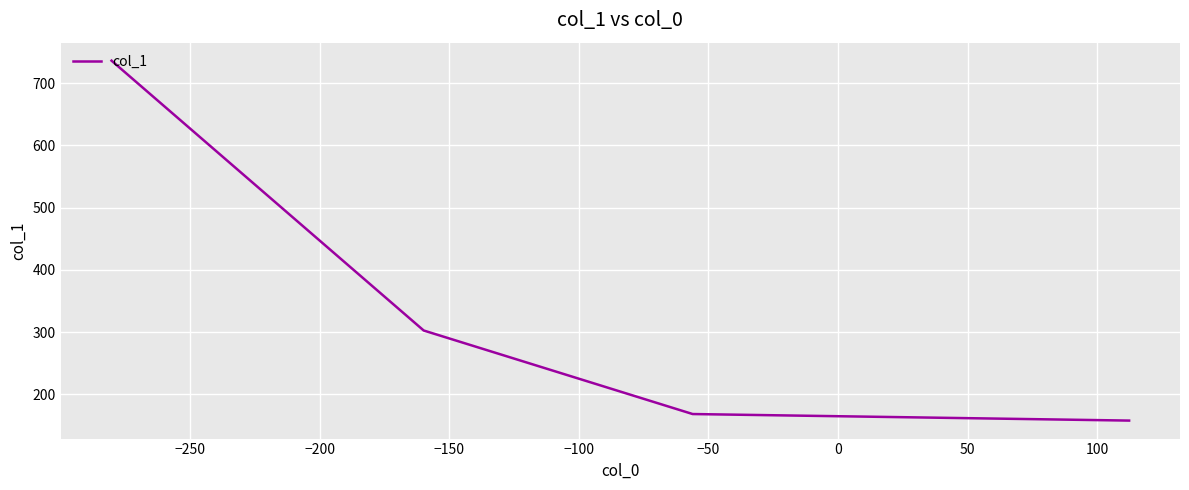

How many lines are shown in the chart?

1